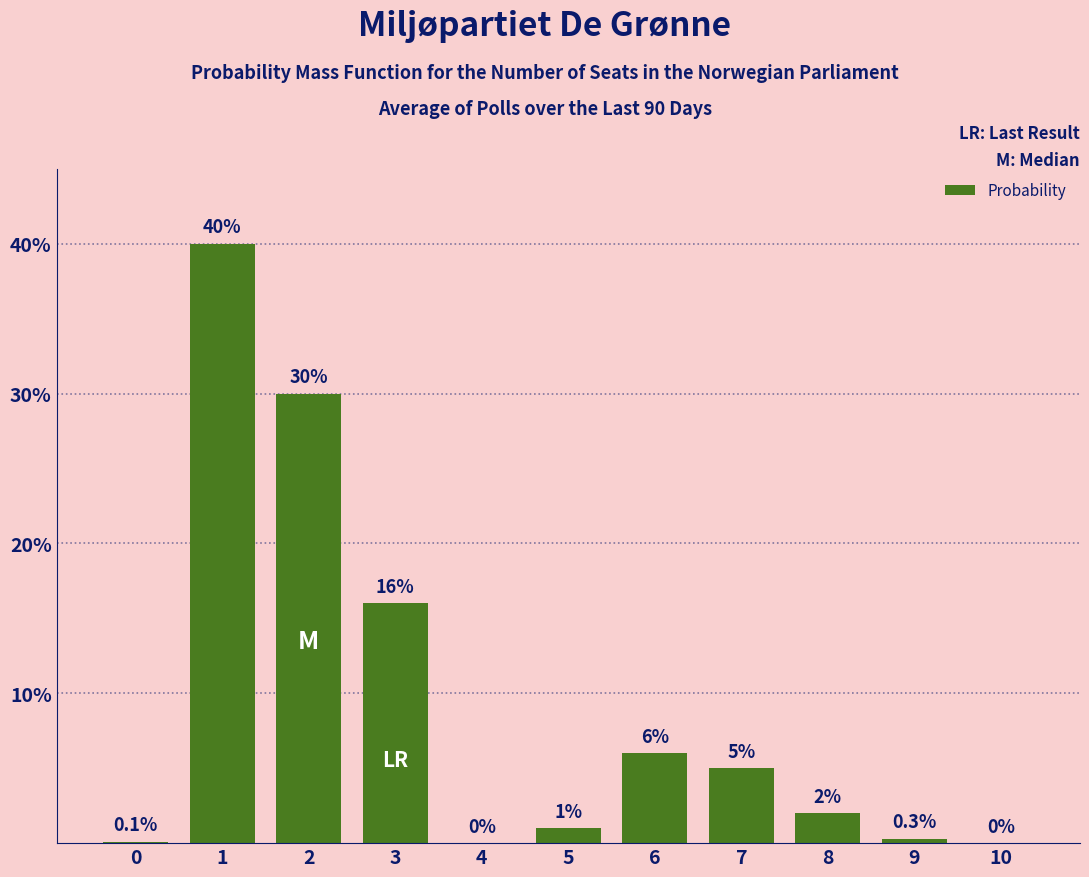

What is the change in value from 4 to 6?

+6.0